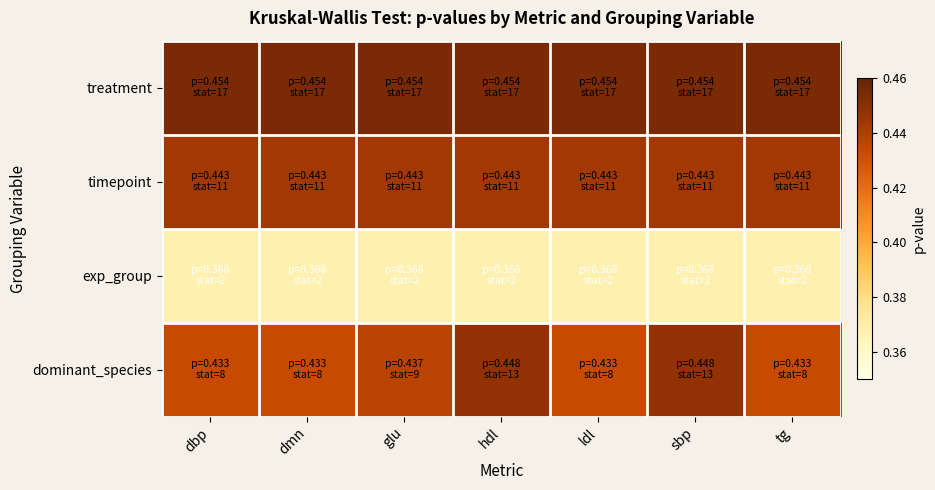

Count the number of categories in the chart.

7